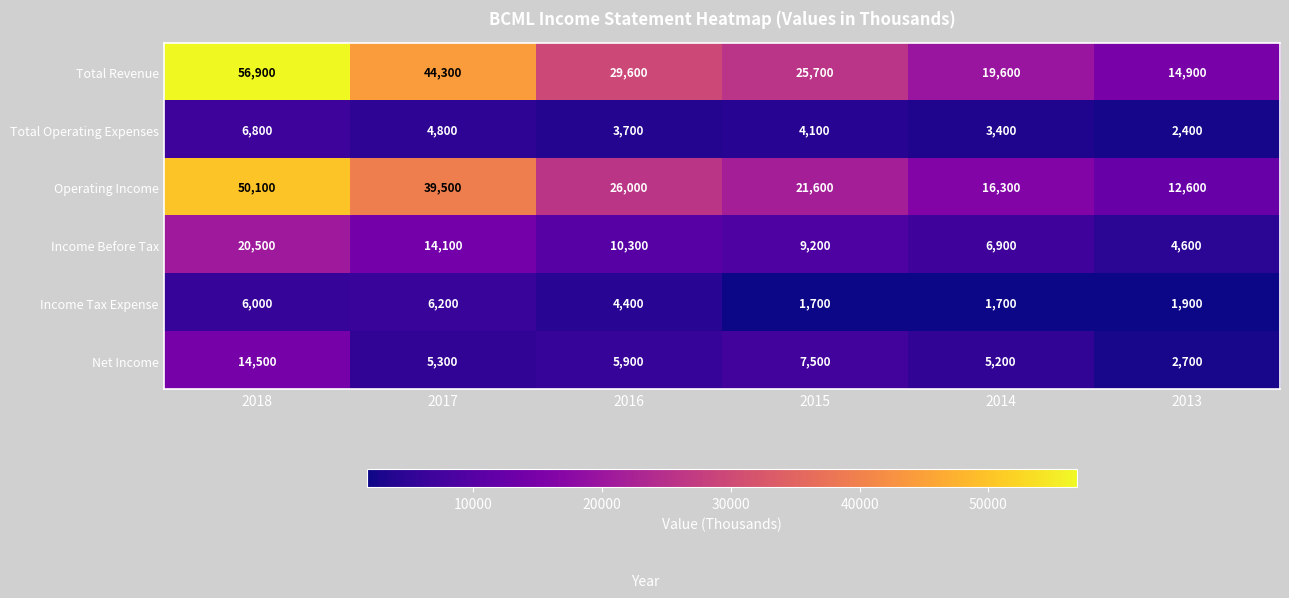

What is the total value across all series at 2018?

154800